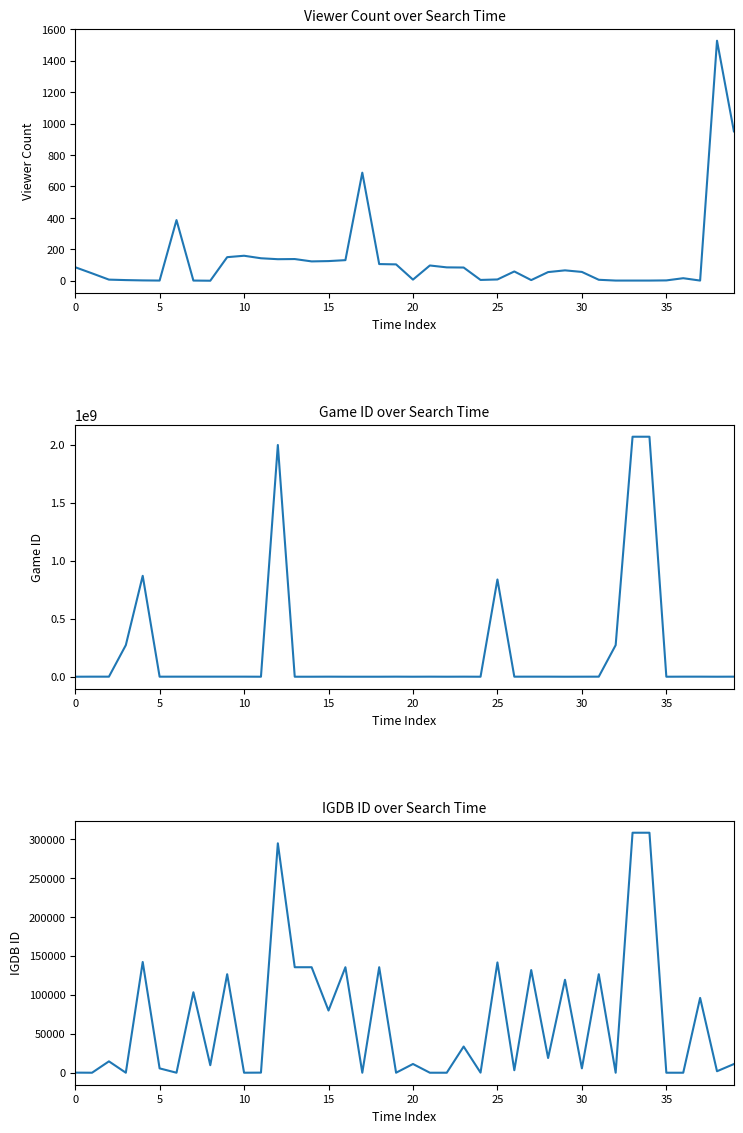

How many intersections are there between Viewer Count and IGDB ID?

18